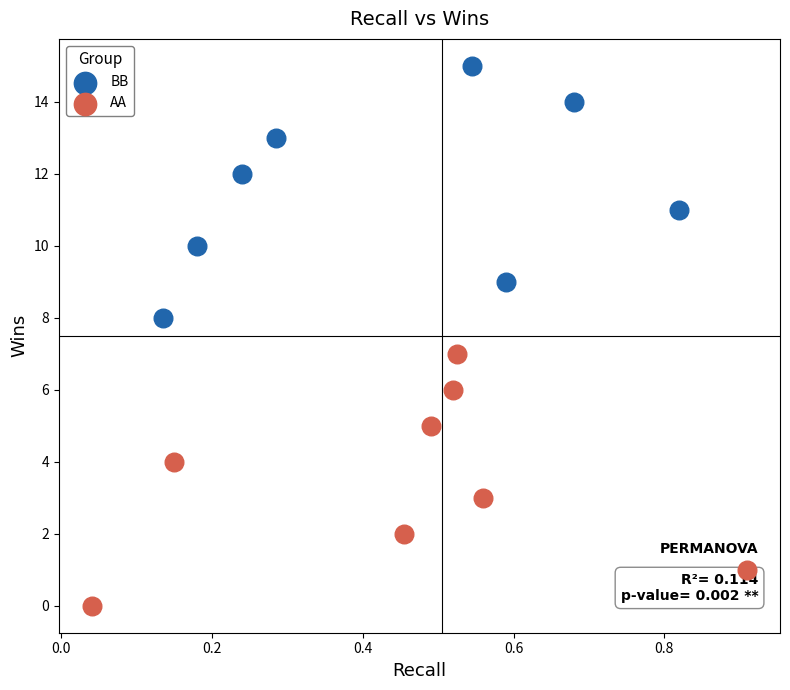

Which series contains the highest Y value?

BB